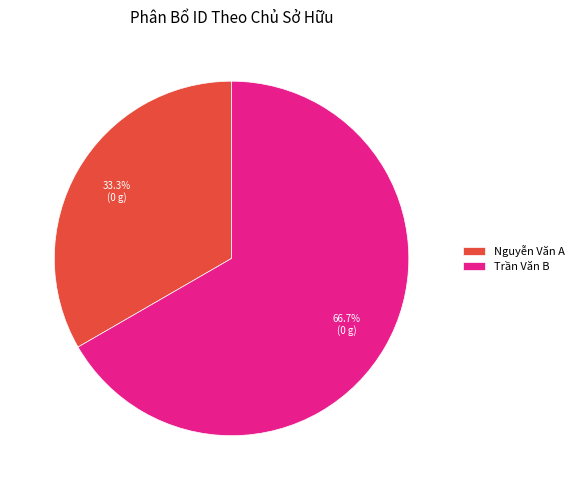

To the nearest percent, what percentage of the pie is Trần Văn B?

67%